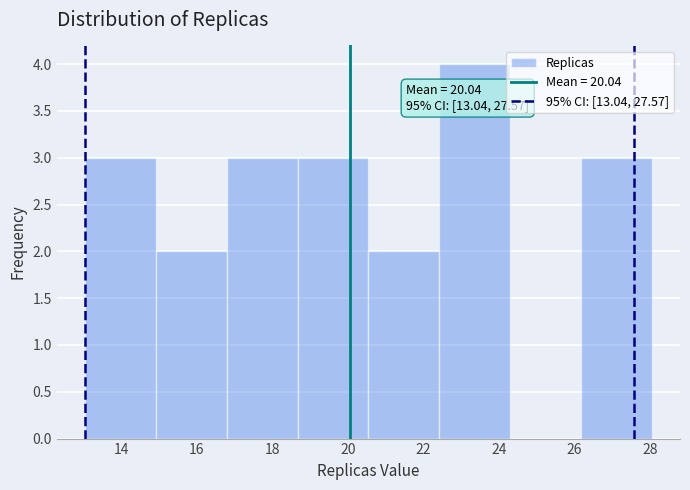

Over which range of the x-axis is the bar tallest?

22.4 to 24.2